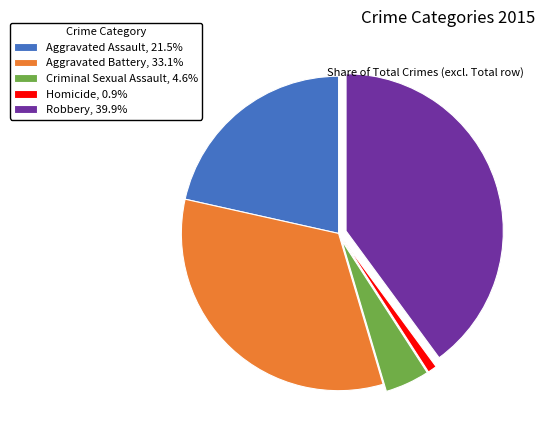

Is there any slice that represents more than half of the pie?

No